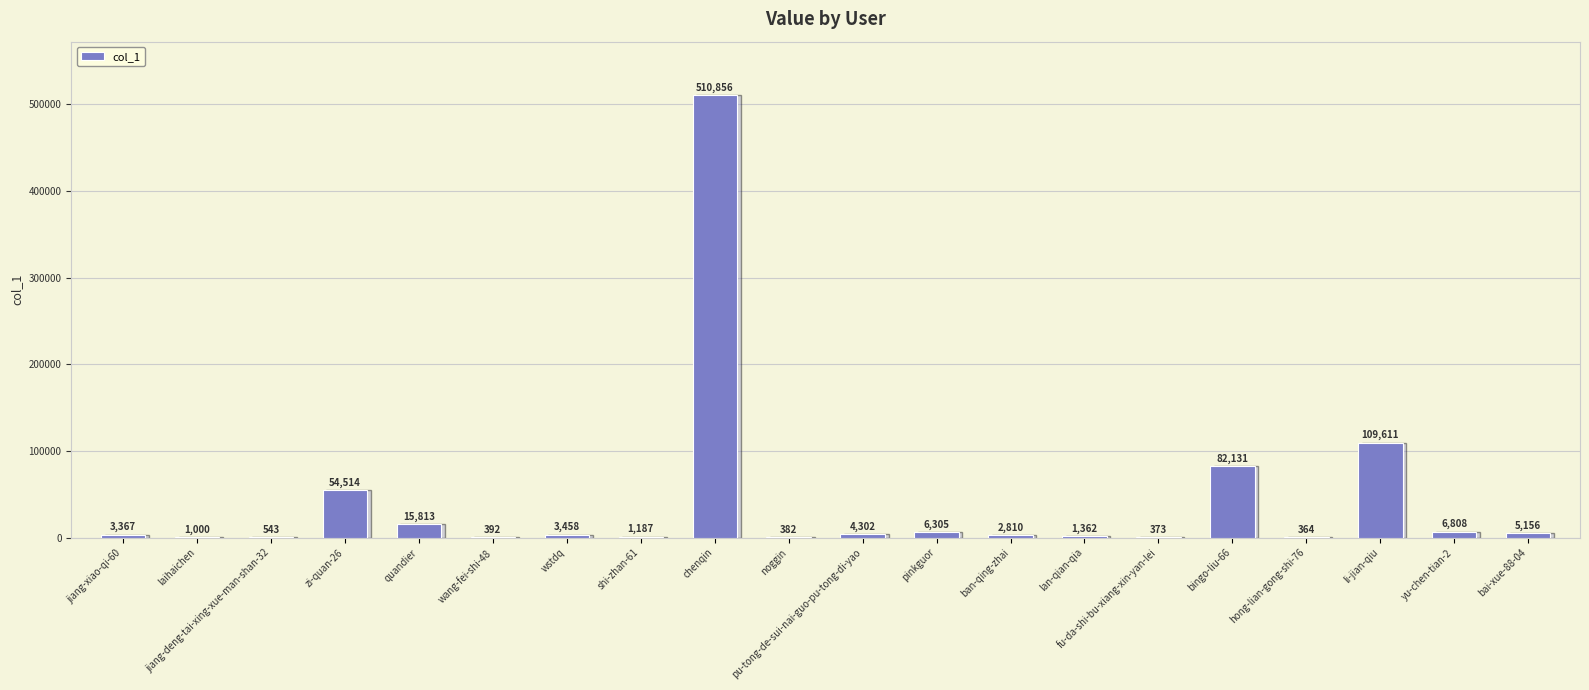

What is the sum of all values?

810734